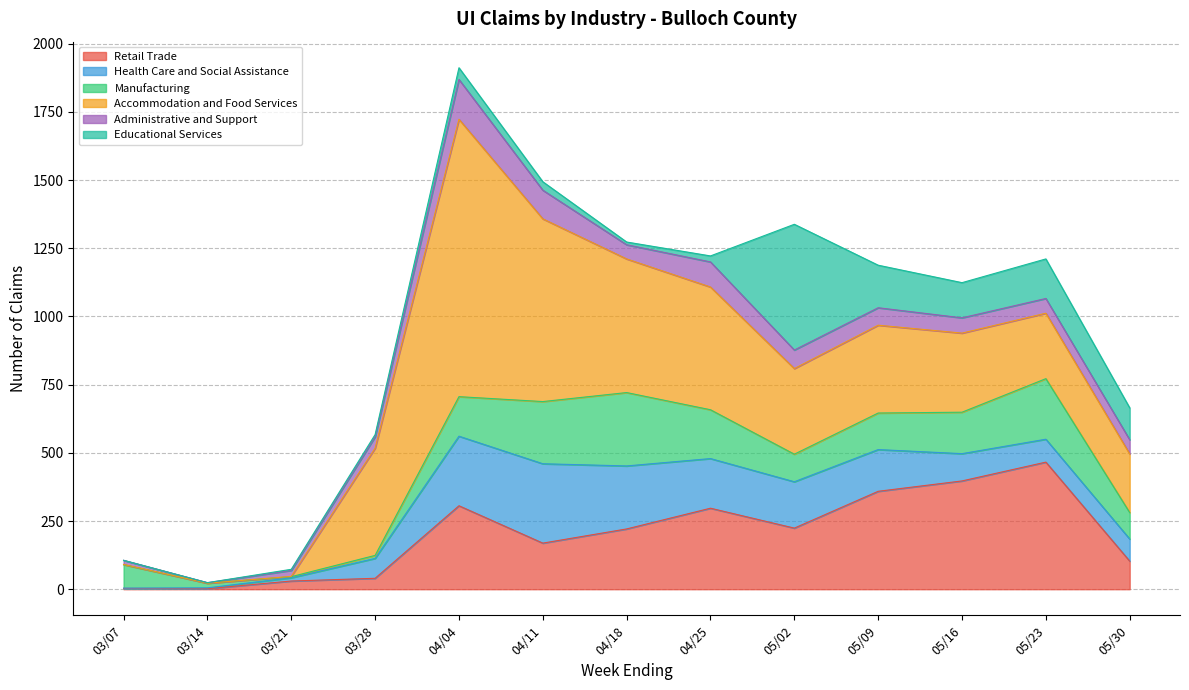

Which series changed the most between 03/14 and 04/25?

Accommodation and Food Services